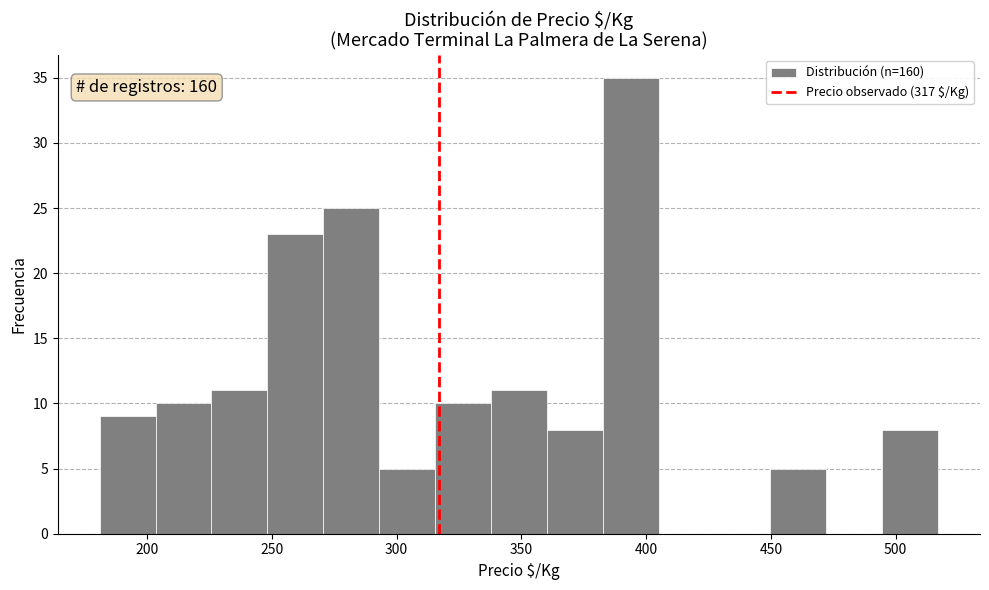

Over which range of the x-axis is the bar tallest?

385 to 405